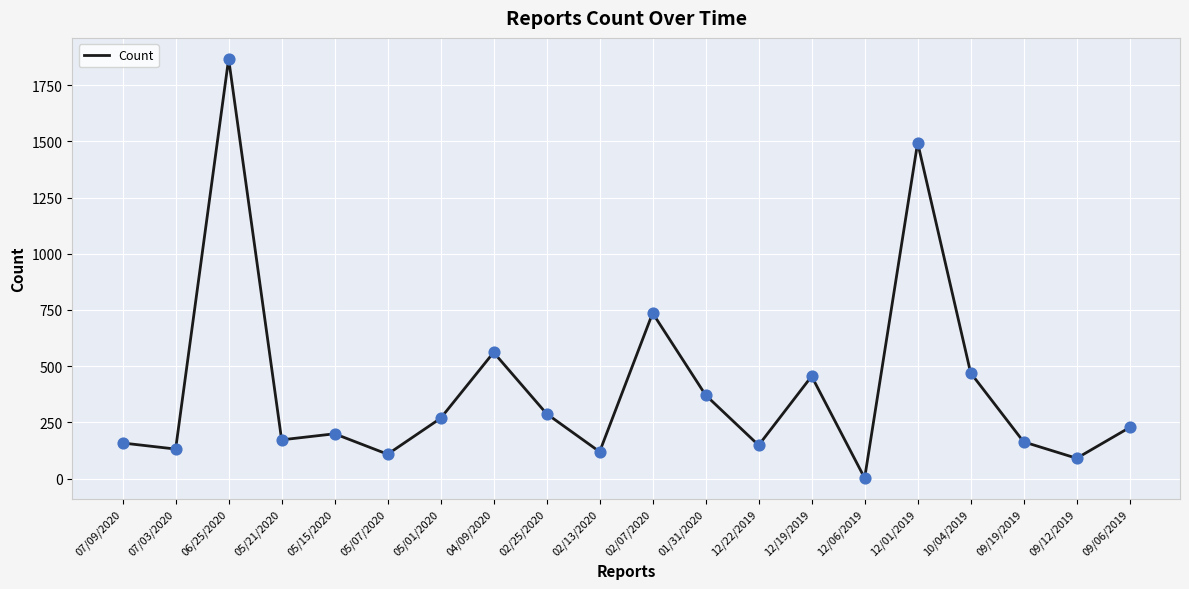

What is the change in value from 05/07/2020 to 02/07/2020?

+628